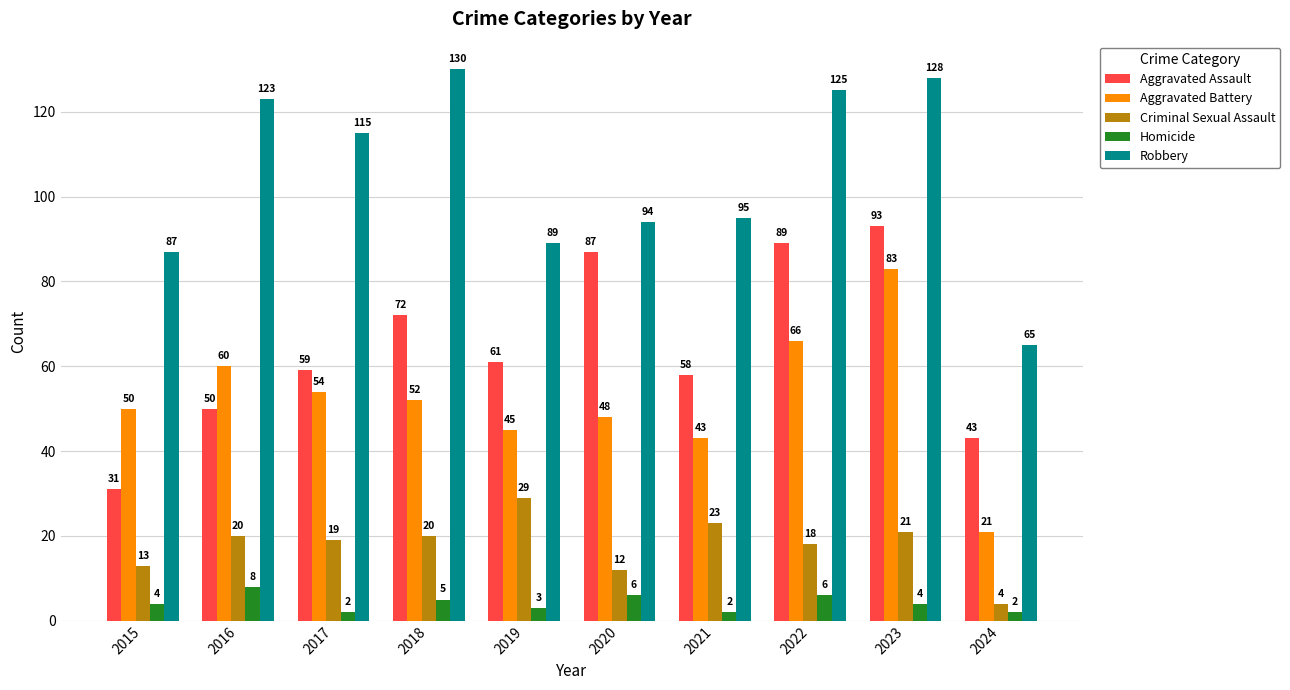

What is the maximum value for Robbery?

130